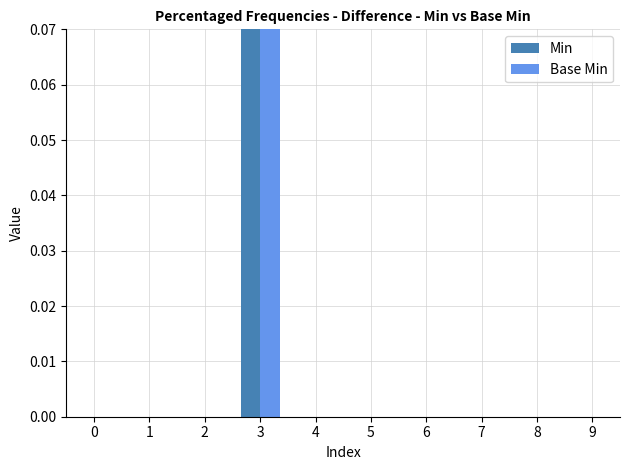

The value of Base Min at 1 is 0. True or false?

True